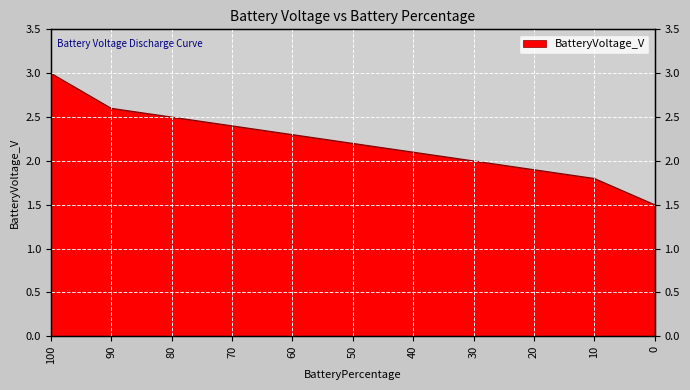

How many lines are shown in the chart?

1